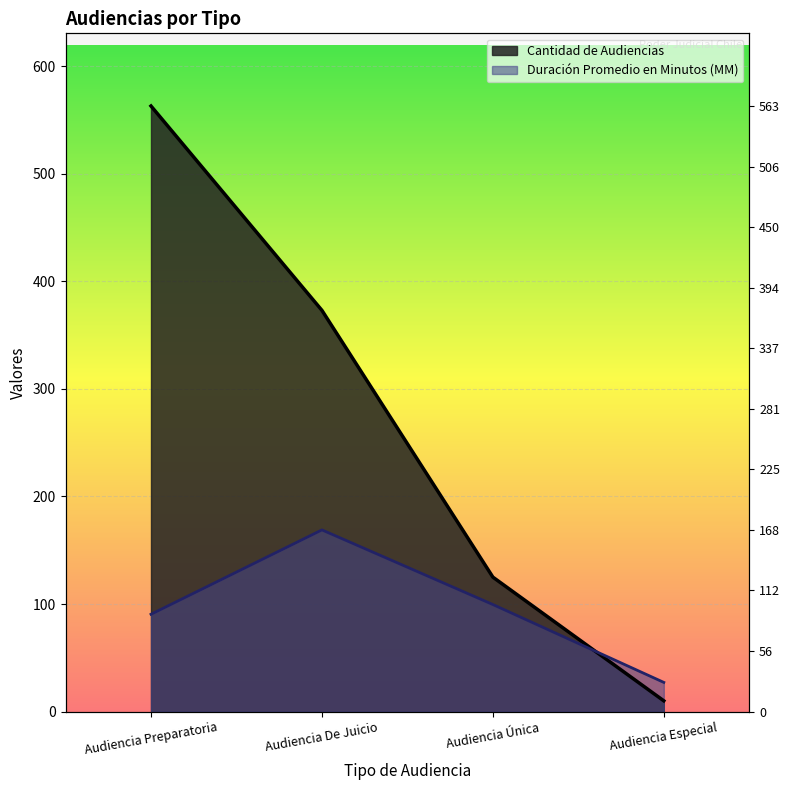

After their last crossing, which series has the higher values: Duración Promedio en Minutos (MM) or Cantidad de Audiencias?

Duración Promedio en Minutos (MM)